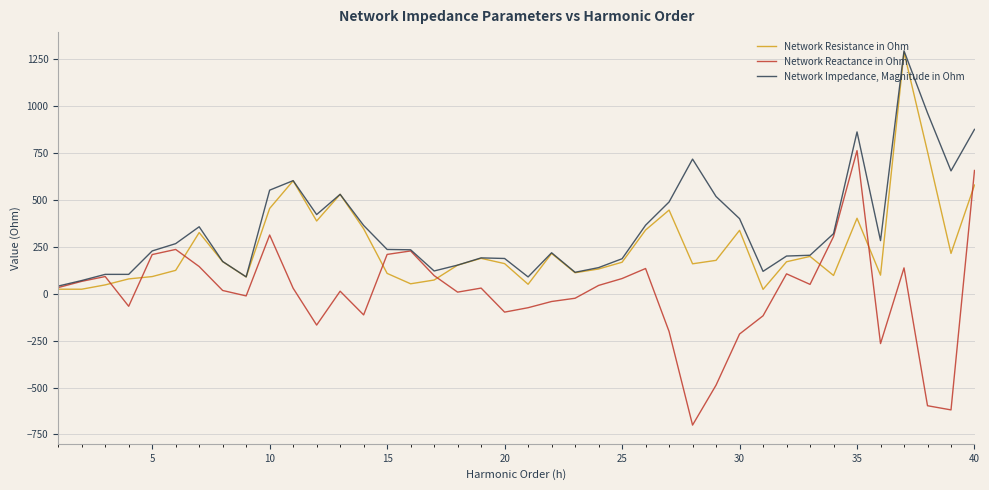

What is the greatest value displayed?

1295.5